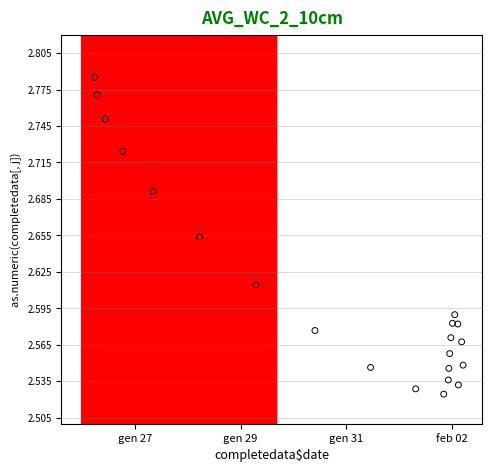

What is the range of X values (max minus min)?

5.2